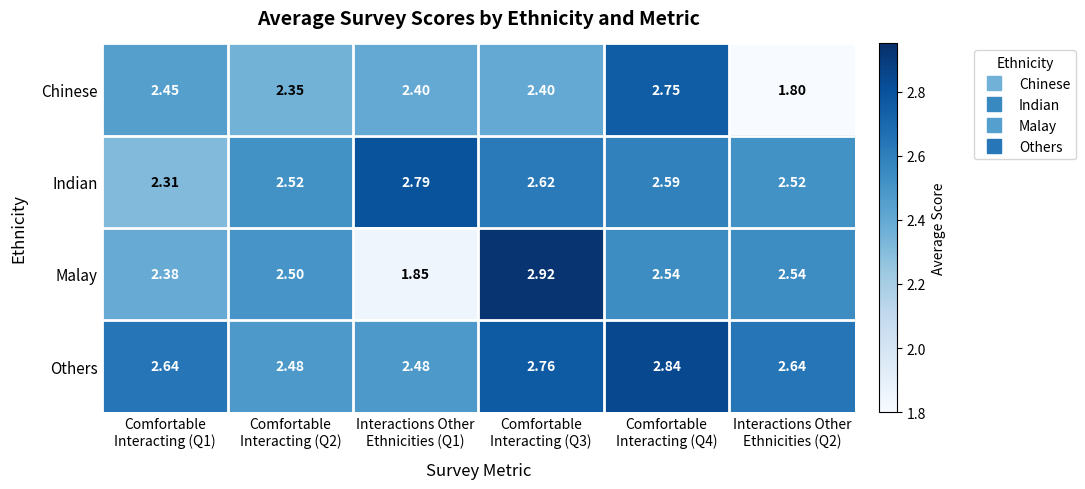

Which series has the largest total across all categories?

Others